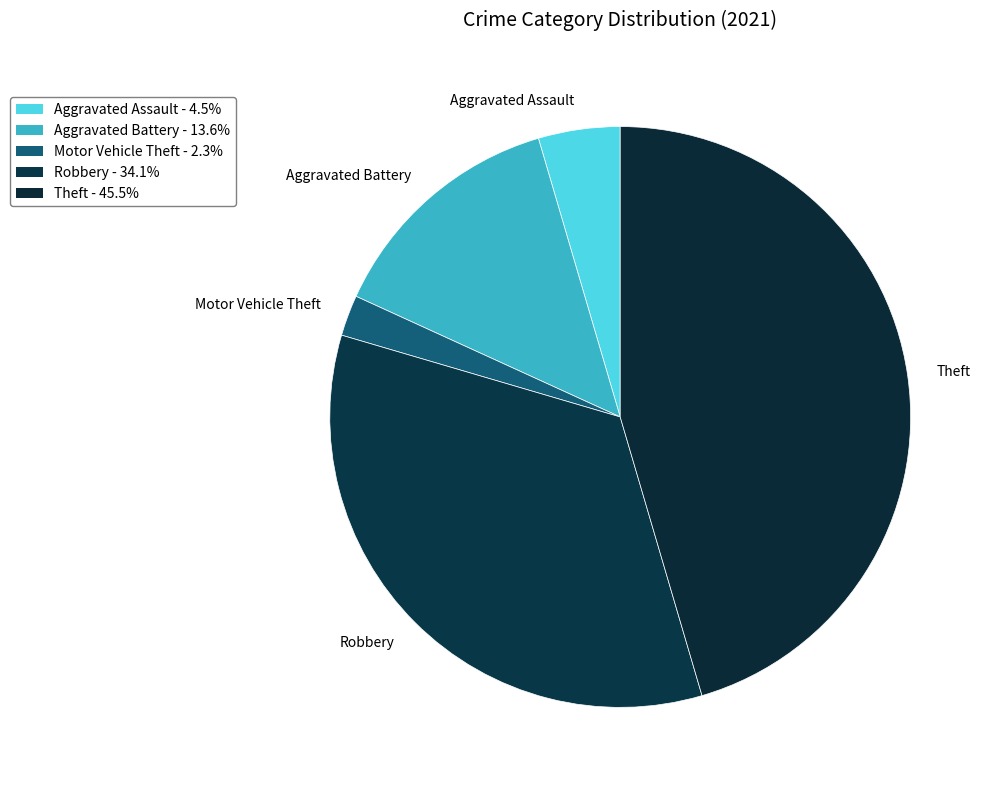

Does Robbery represent more than half of the total?

No